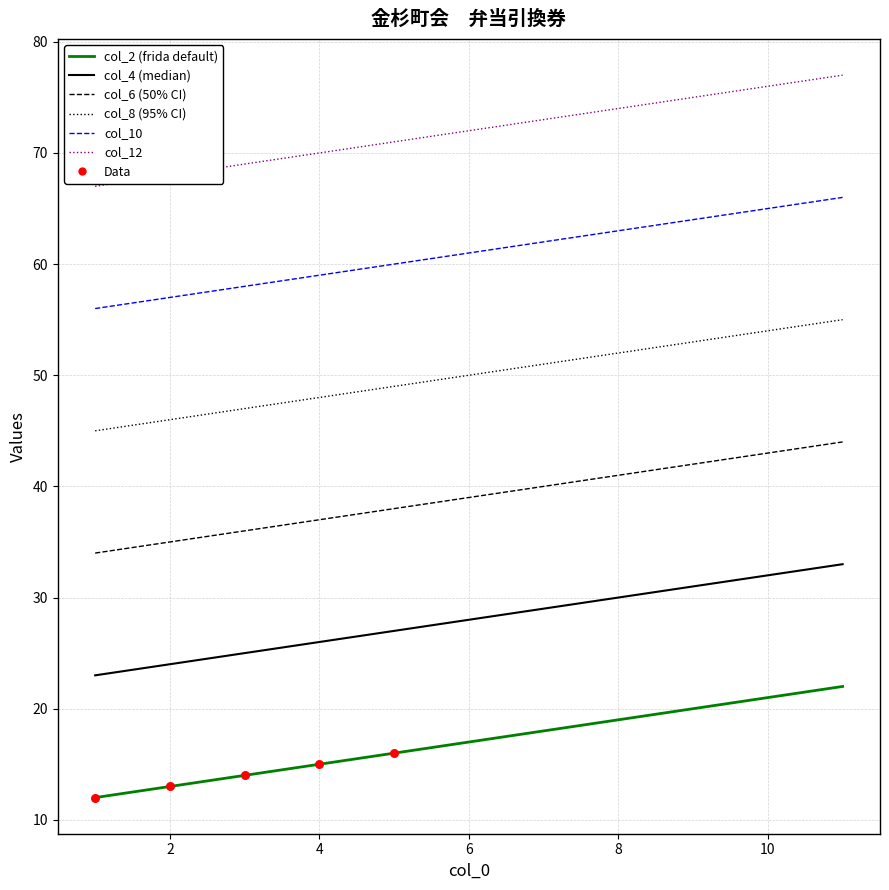

What is the minimum value shown in the chart?

12